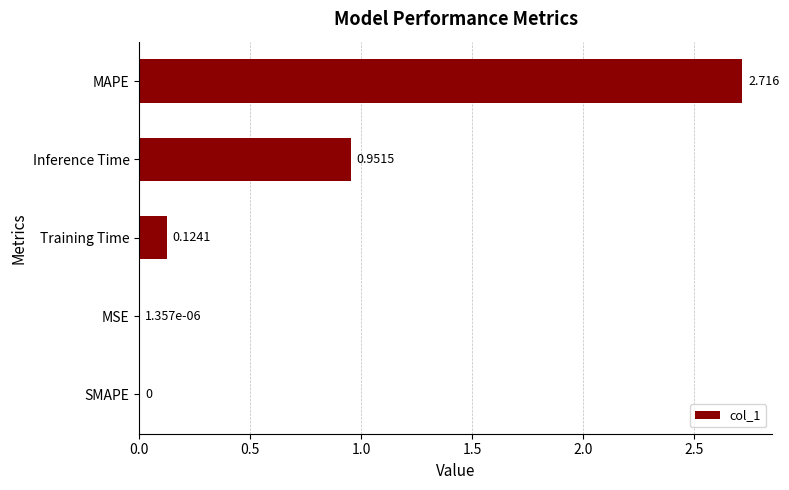

Count the number of categories in the chart.

5